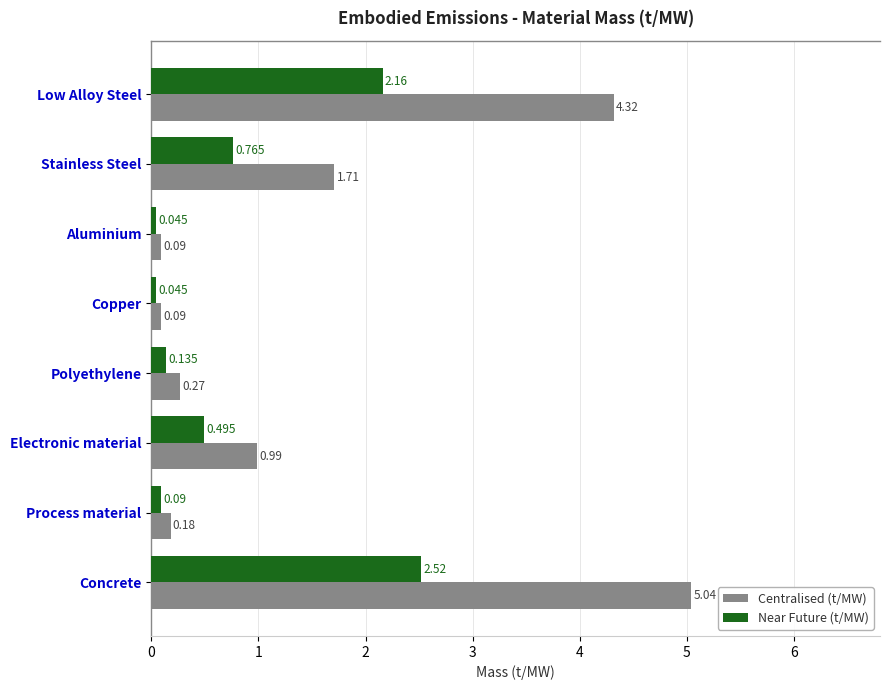

Which series has the widest spread of values?

Centralised (t/MW)